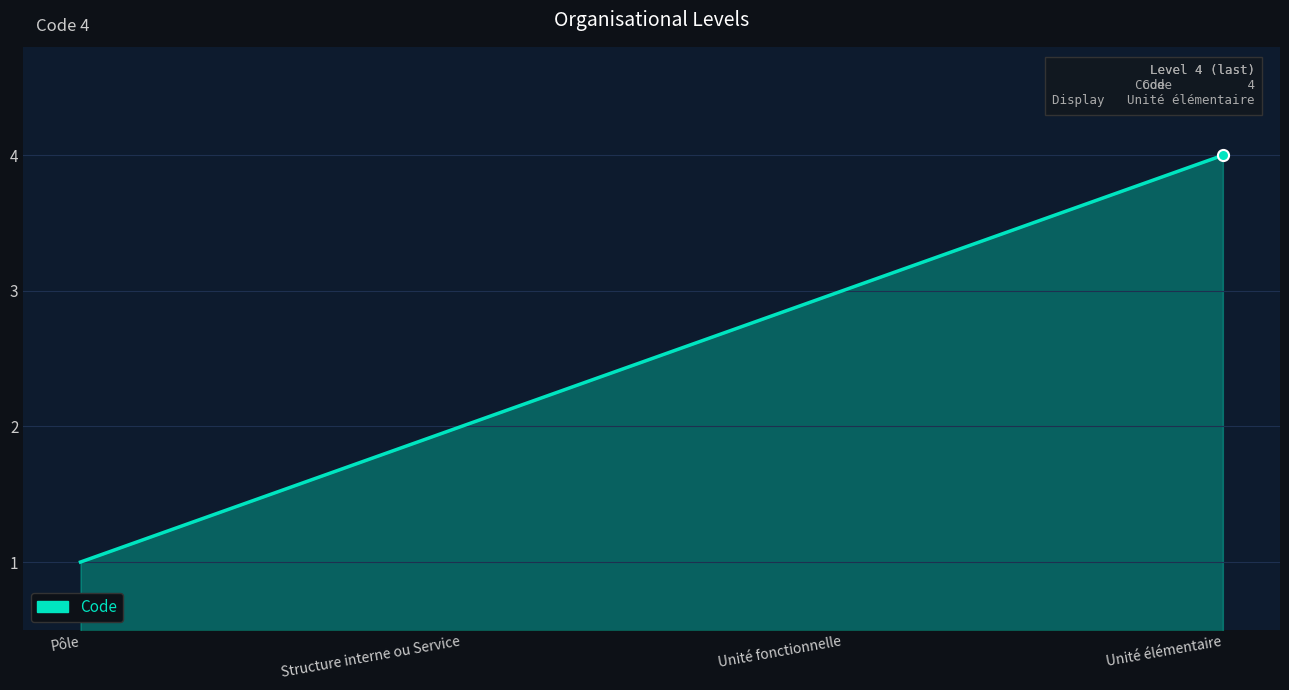

Rank the categories by value from lowest to highest.

Pôle, Structure interne ou Service, Unité fonctionnelle, Unité élémentaire